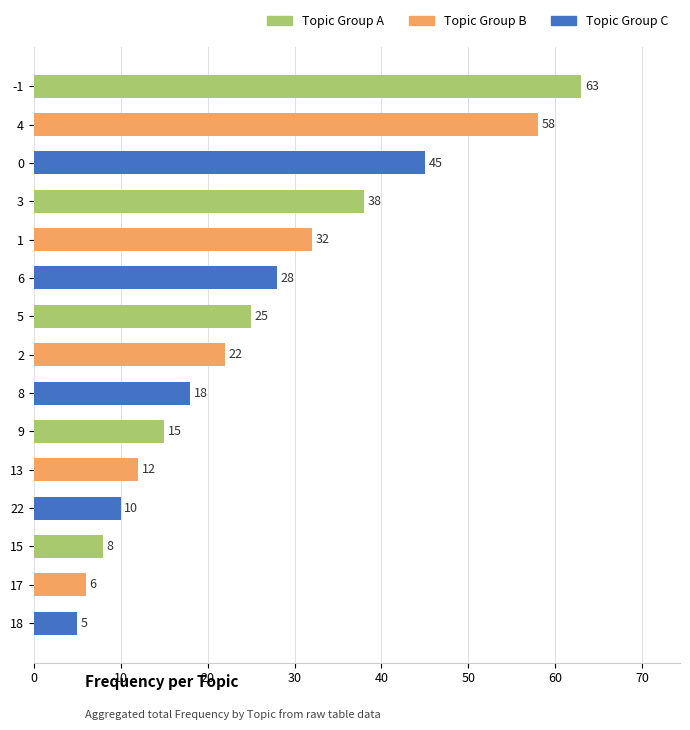

Count the number of data series in this chart.

1